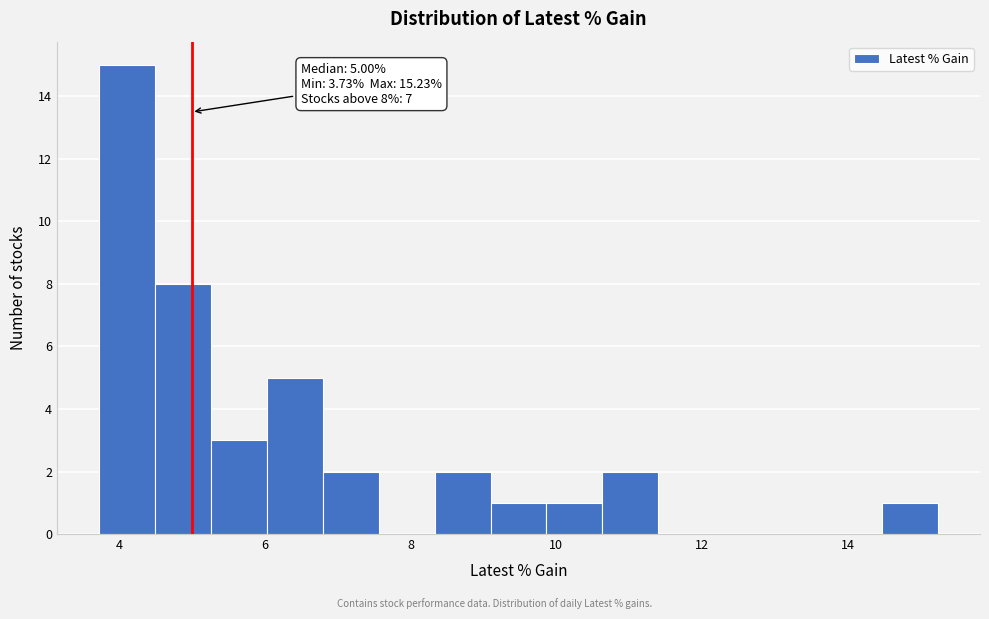

Read against the x-axis, roughly where is the centre of the tallest bar?

4.2